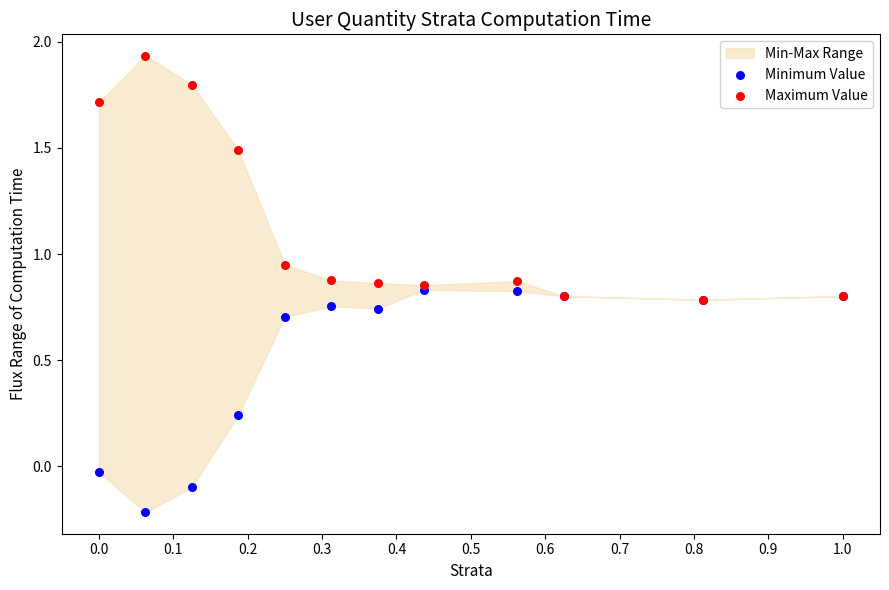

Which series reaches the minimum Y coordinate?

Minimum Value